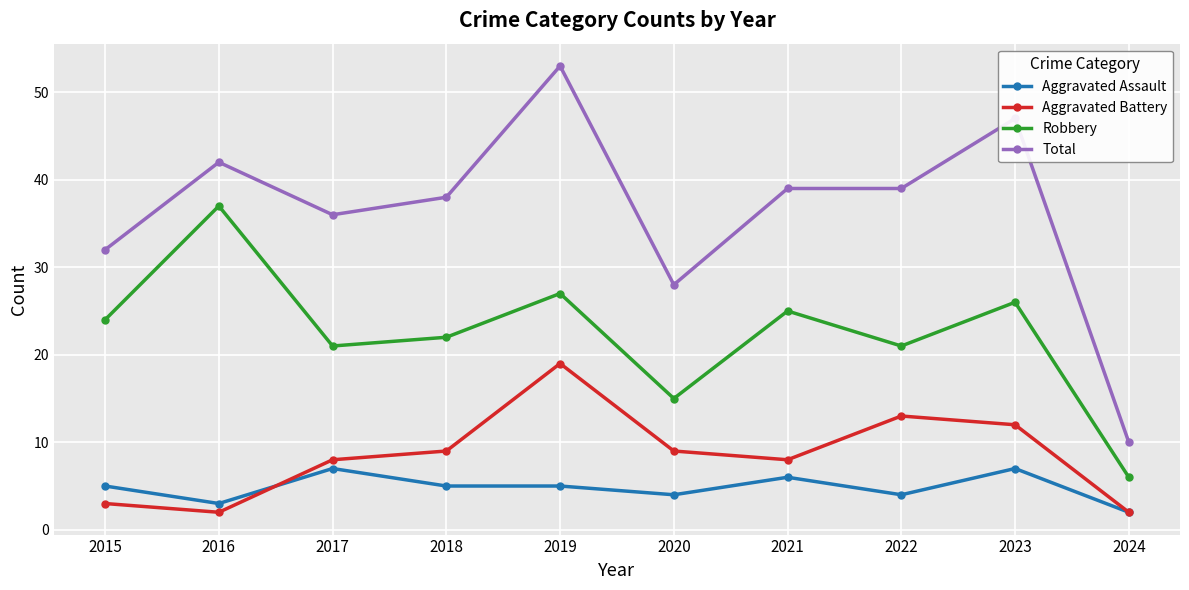

Which series has the largest total across all categories?

Total